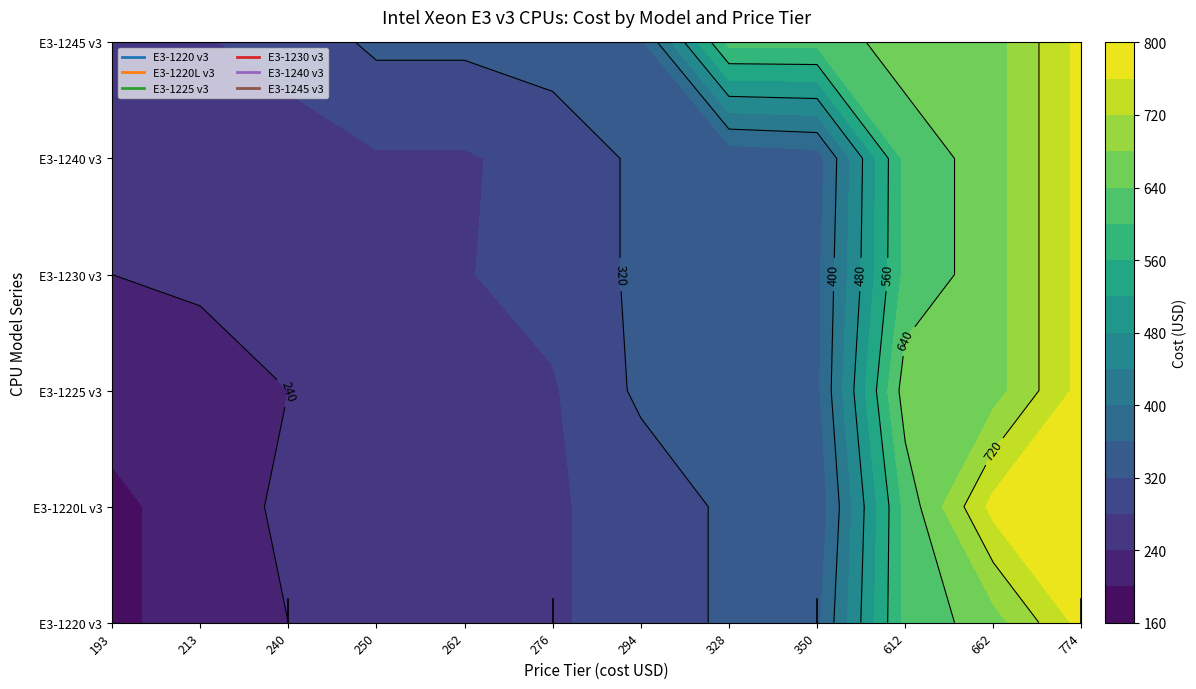

Is the value of E3-1230 v3 at 662 greater than the value of E3-1225 v3 at 193?

Yes